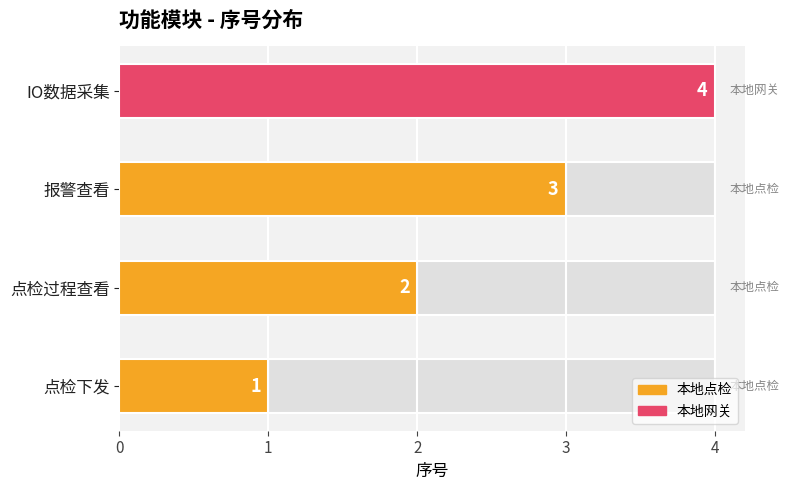

How many values exceed 3?

1